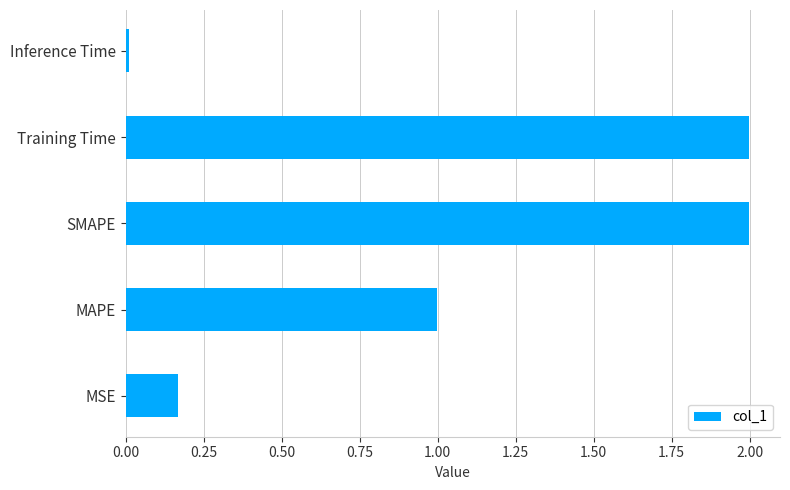

At which category does the chart reach its minimum across all series?

Inference Time